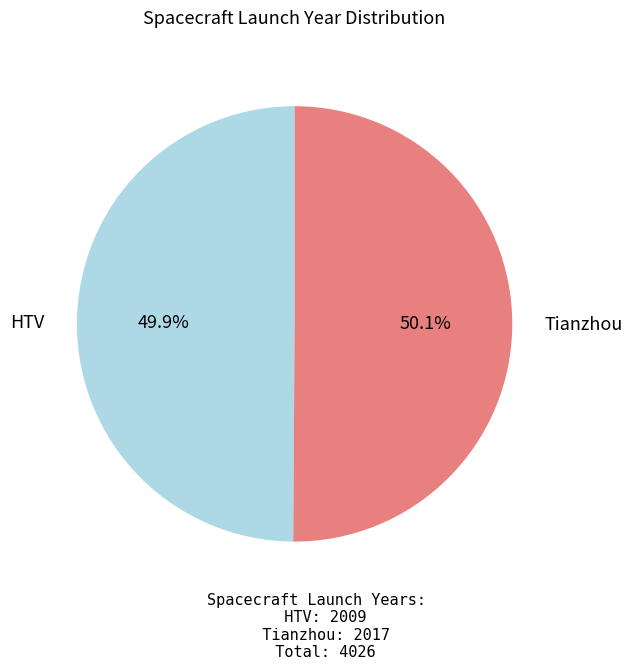

Does any single category account for the majority?

Yes